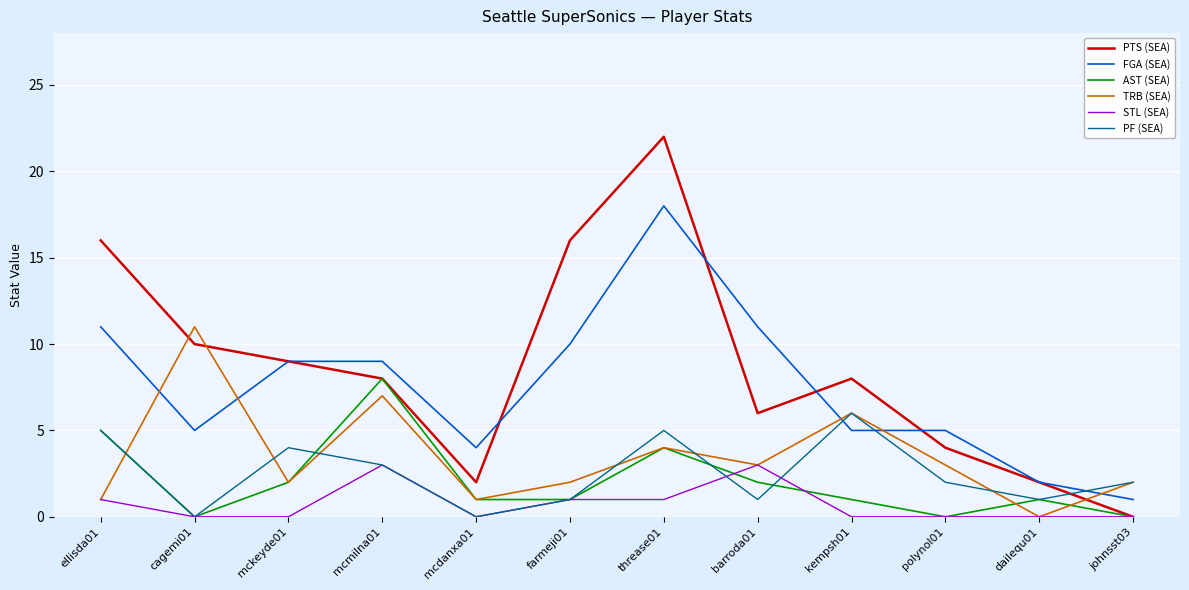

Count the number of data series in this chart.

6